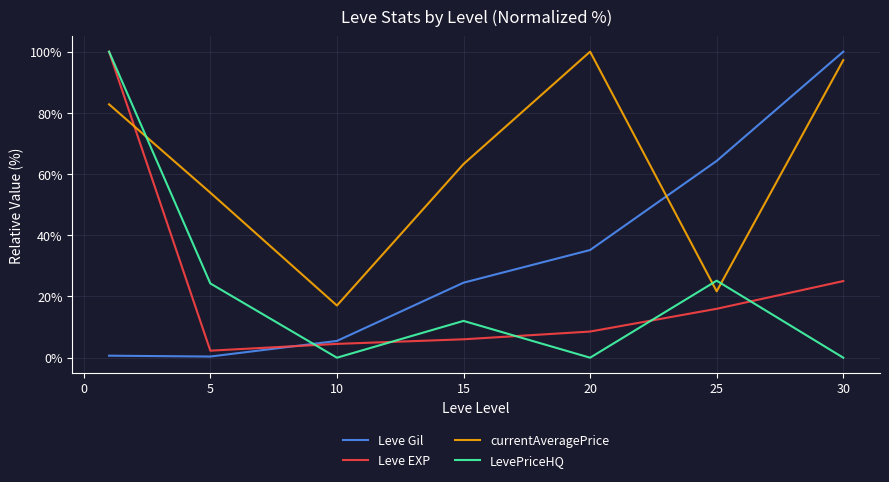

What is the maximum value for Leve Gil?

100.0